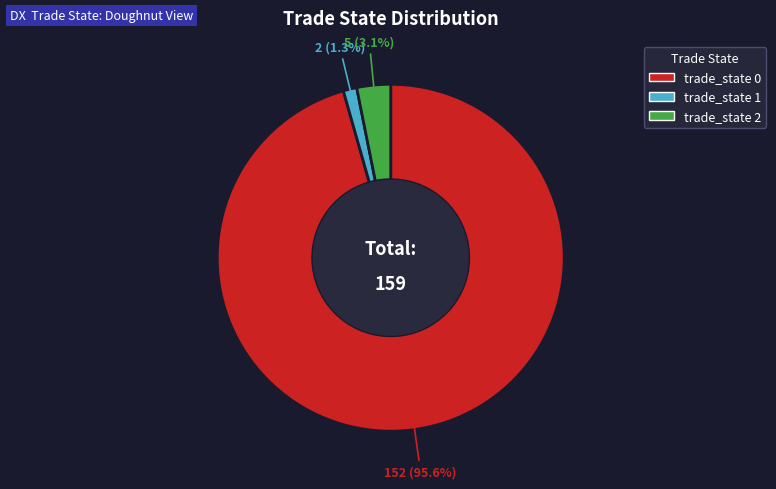

Is there a majority slice in this chart?

Yes